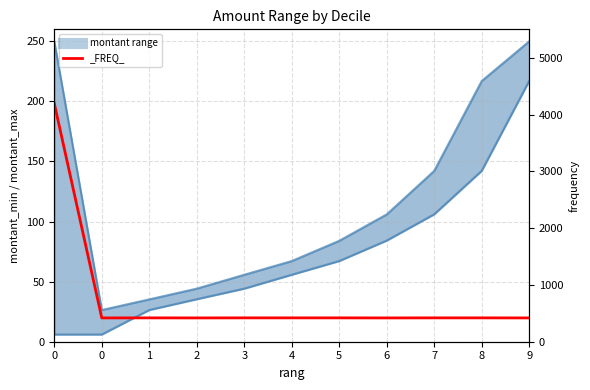

List the labels in order of value, largest first.

9, 8, 7, 6, 5, 4, 3, 2, 1, 0, 0